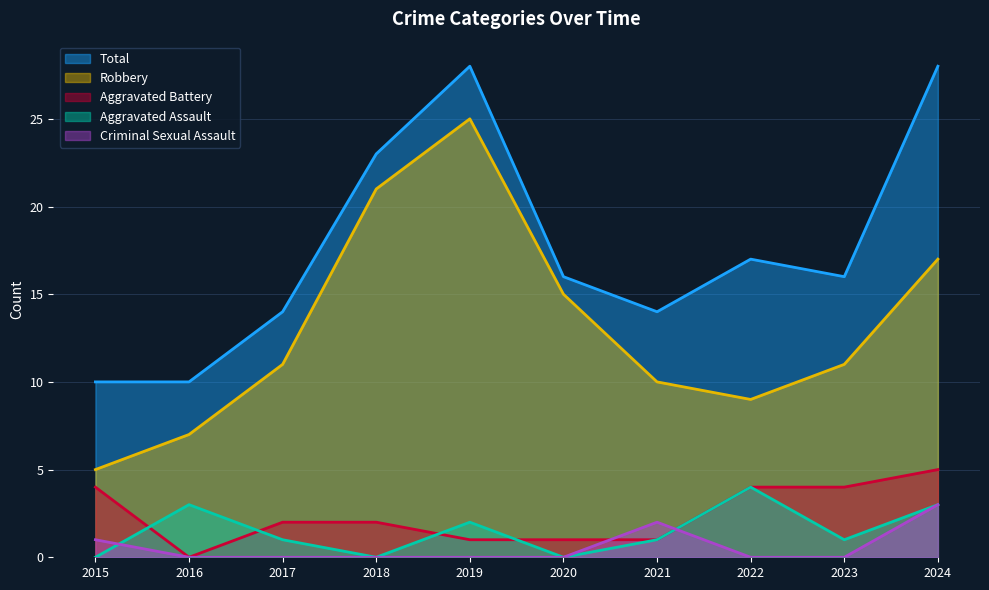

Is it true that Aggravated Assault equals 3 at 2024?

True